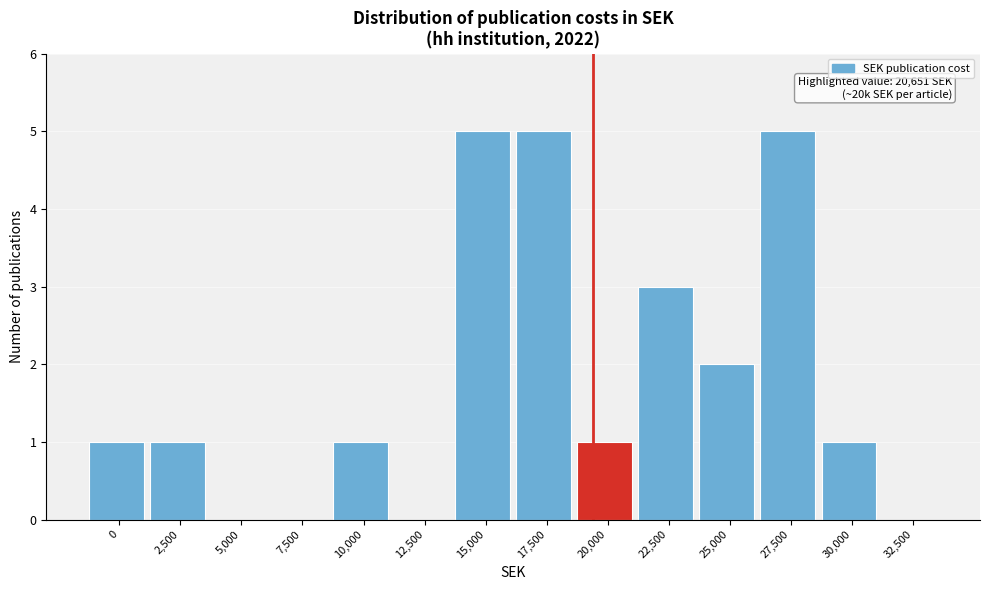

Reading left to right, extract all data points from this chart.

0=1	2,500=1	5,000=0	7,500=0	10,000=1	12,500=0	15,000=5	17,500=5	20,000=1	22,500=3	25,000=2	27,500=5	30,000=1	32,500=0